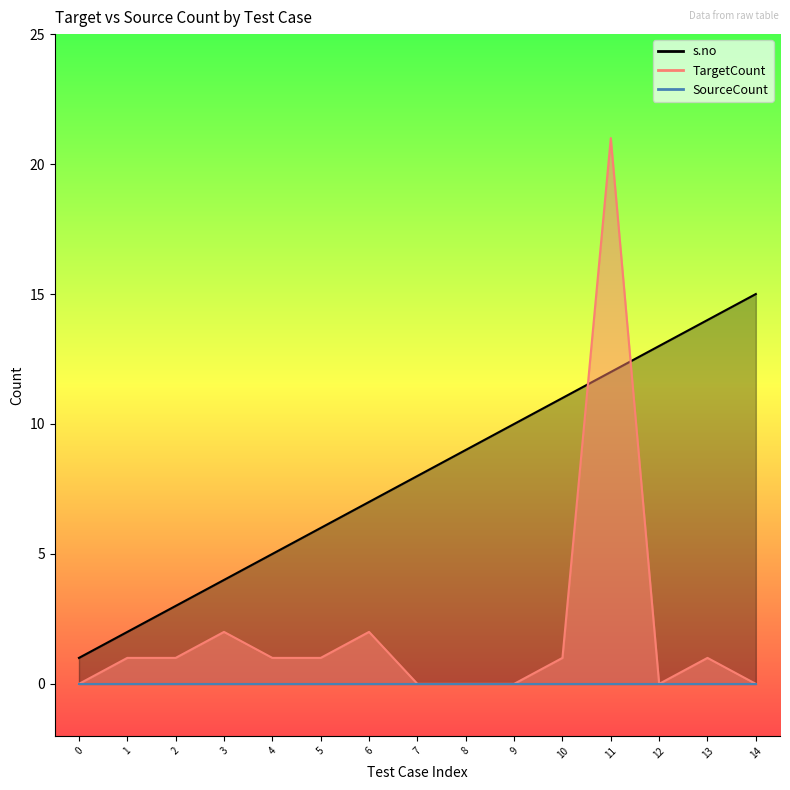

Between which two adjacent categories do TargetCount and s.no first intersect?

10 and 11